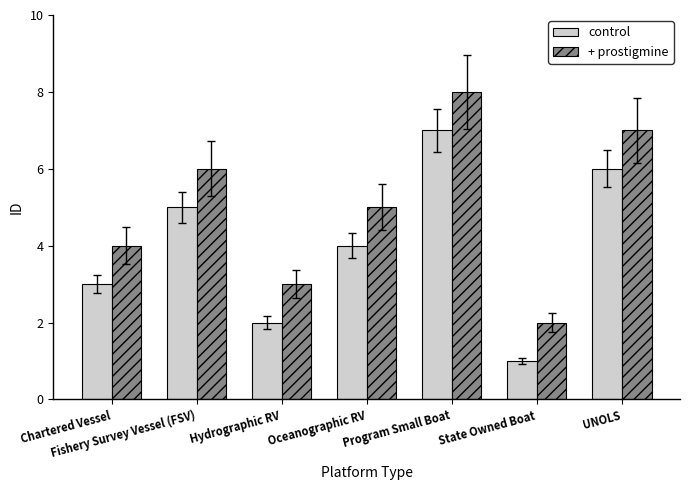

How many distinct data groups are displayed?

2